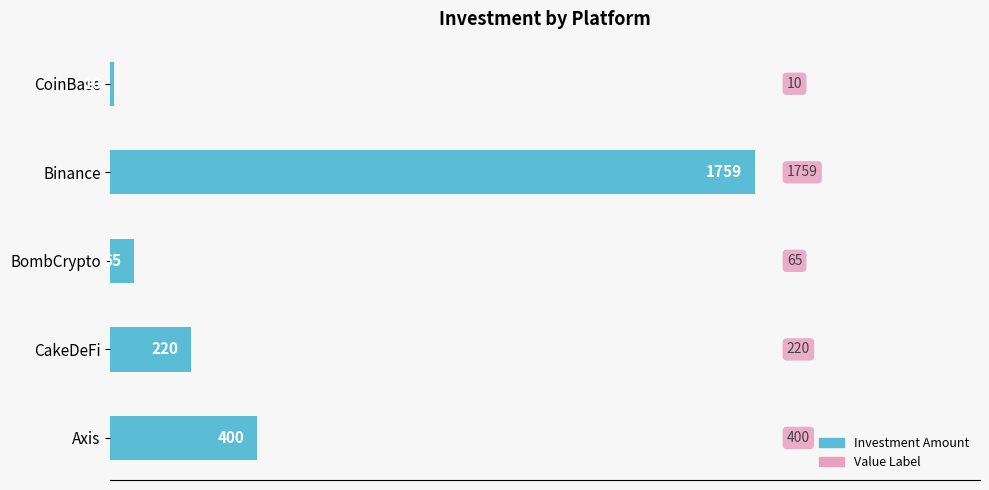

The chart shows a value of 400 at Axis. True or false?

True